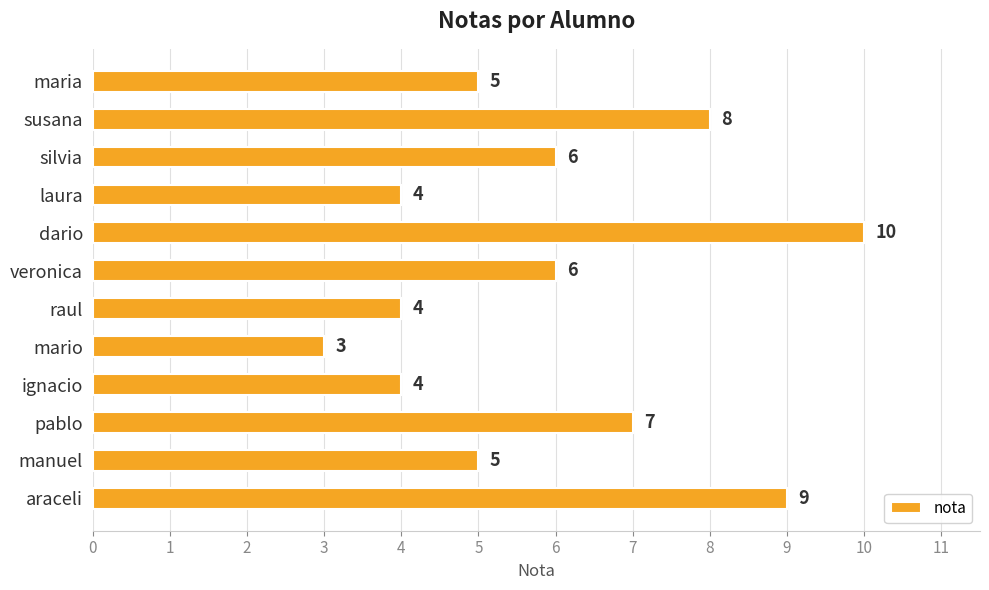

Does the chart contain any negative values?

No